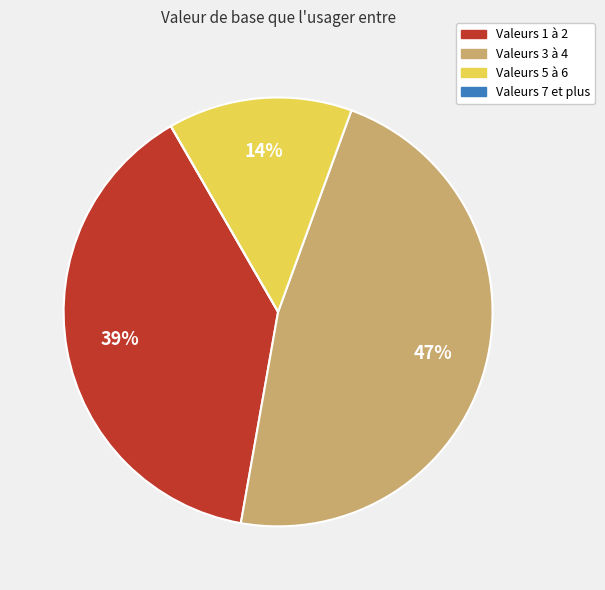

Is there a majority slice in this chart?

No